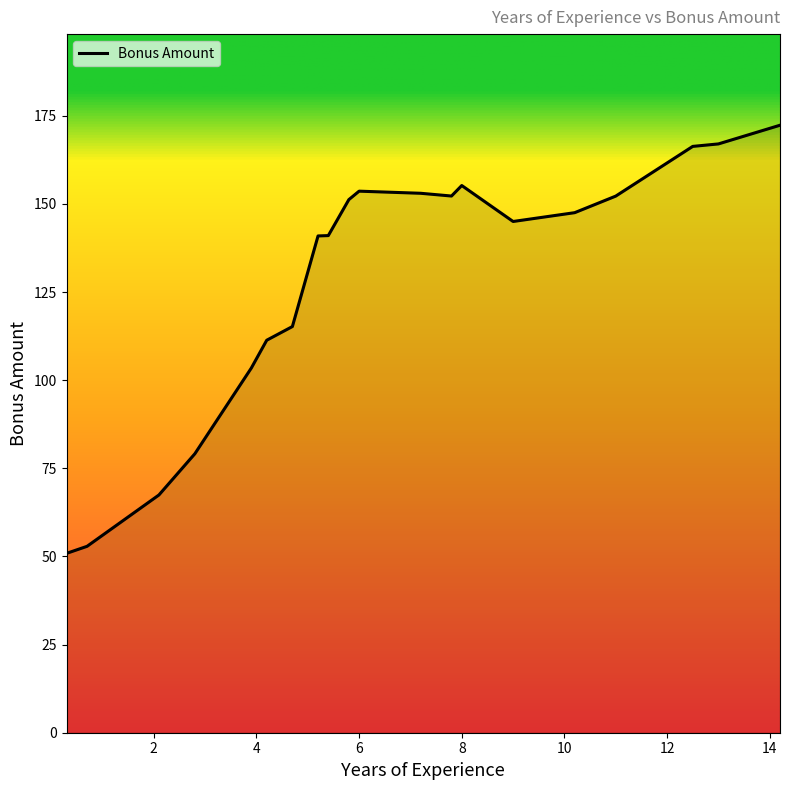

What is the difference between the maximum and minimum values?

121.4